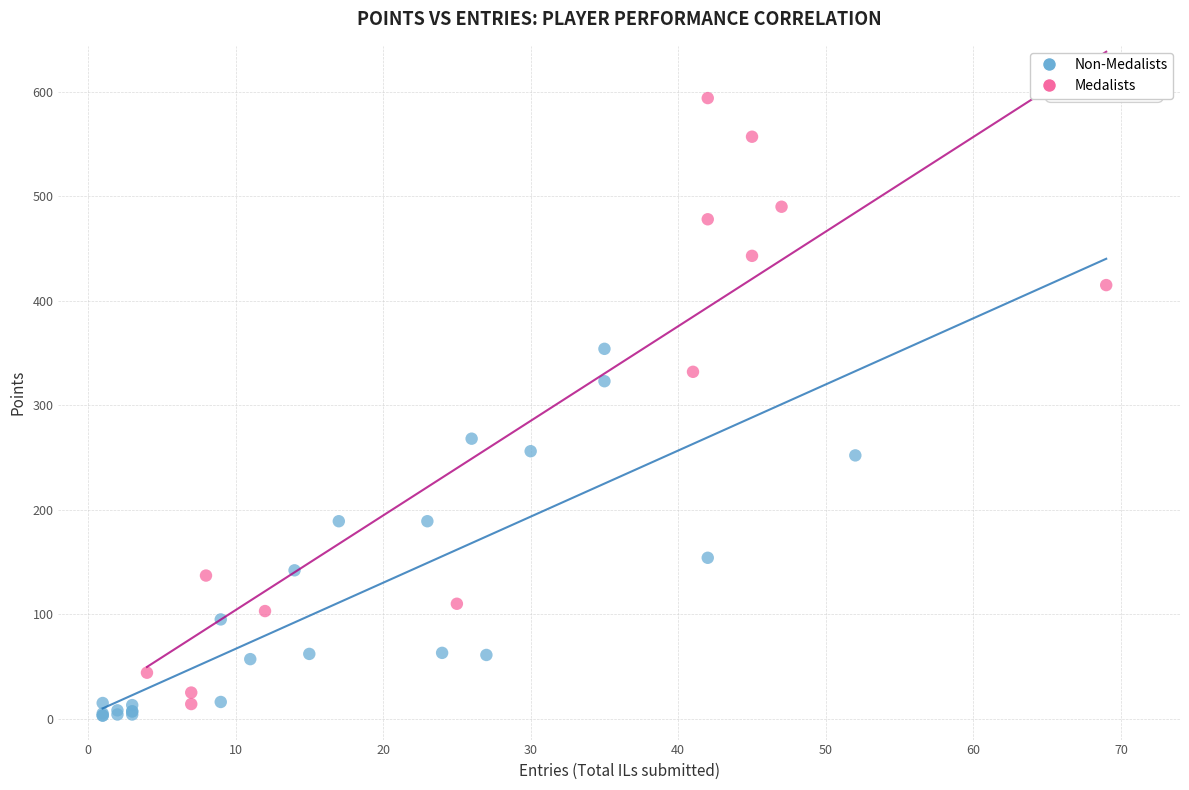

Which series has the widest spread of Y values?

Medalists